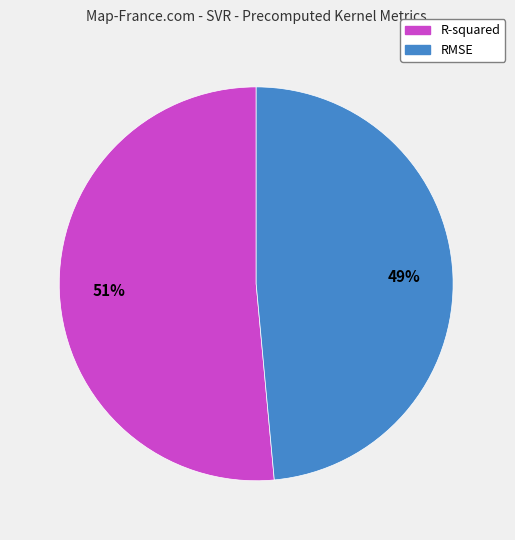

Is it true that RMSE is 49% of the pie?

True